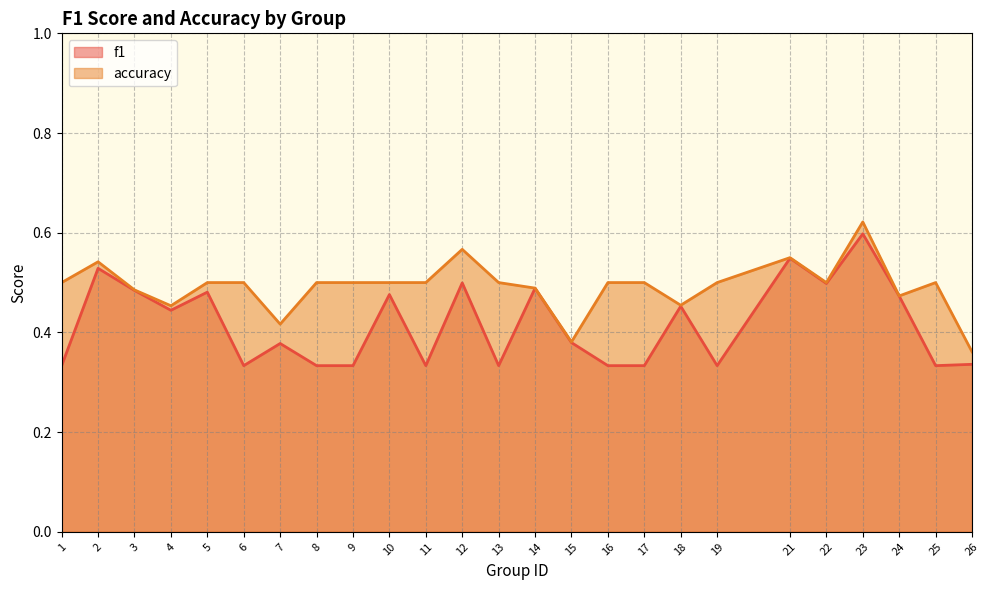

Reading left to right, transcribe all the data shown in this chart.

f1: 0.3	0.5	0.5	0.4	0.5	0.3	0.4	0.3	0.3	0.5	0.3	0.5	0.3	0.5	0.4	0.3	0.3	0.5	0.3	0.5	0.5	0.6	0.5	0.3	0.3
accuracy: 0.5	0.5	0.5	0.5	0.5	0.5	0.4	0.5	0.5	0.5	0.5	0.6	0.5	0.5	0.4	0.5	0.5	0.5	0.5	0.6	0.5	0.6	0.5	0.5	0.4